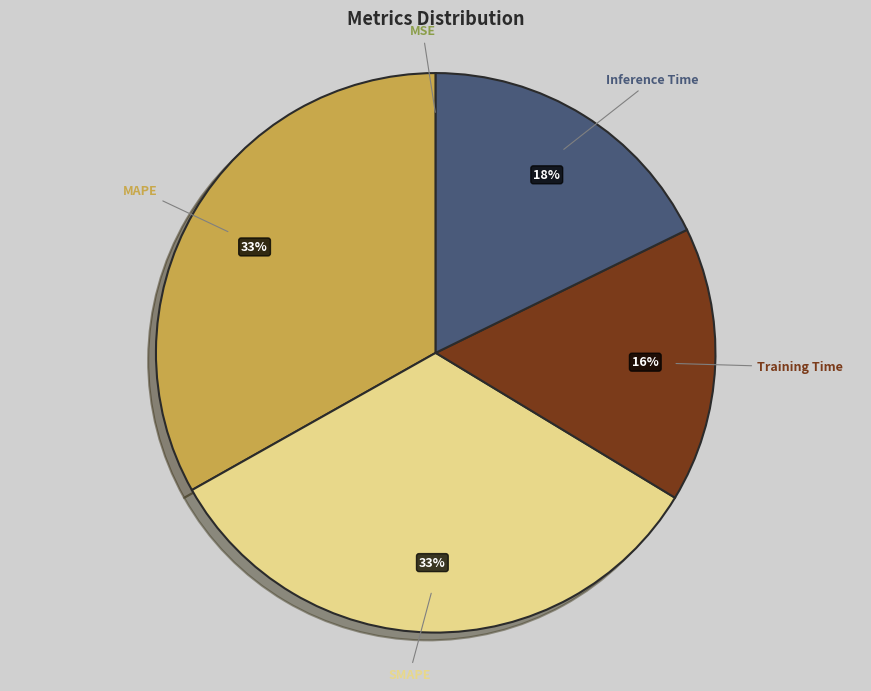

Between SMAPE and Training Time, which is larger?

SMAPE